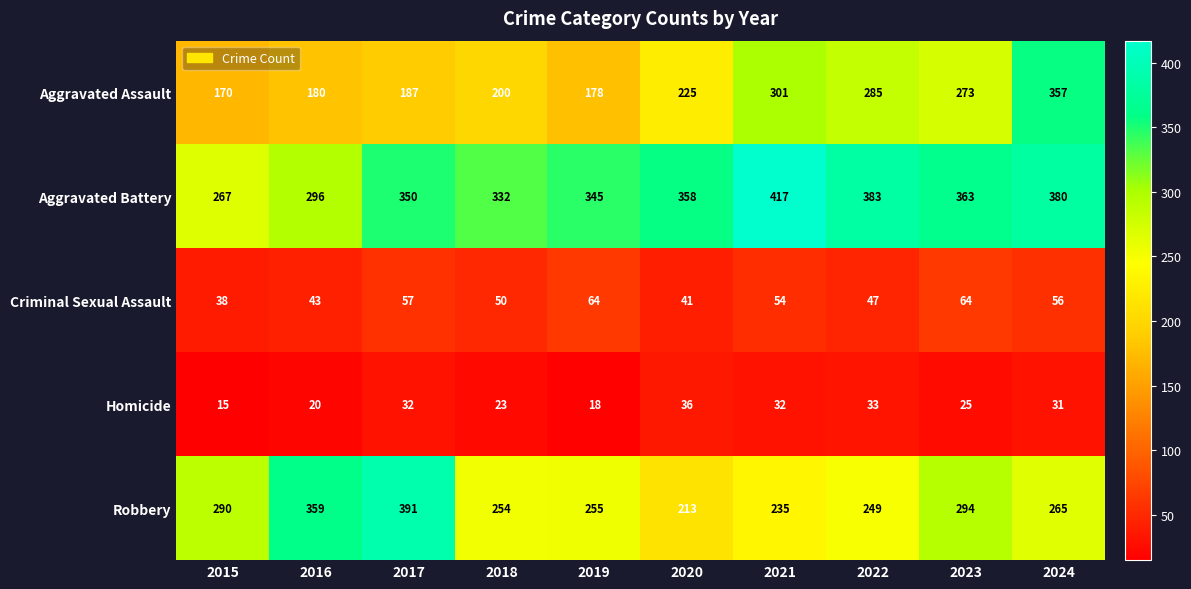

At 2022, list the series in order from smallest to largest.

Homicide, Criminal Sexual Assault, Robbery, Aggravated Assault, Aggravated Battery